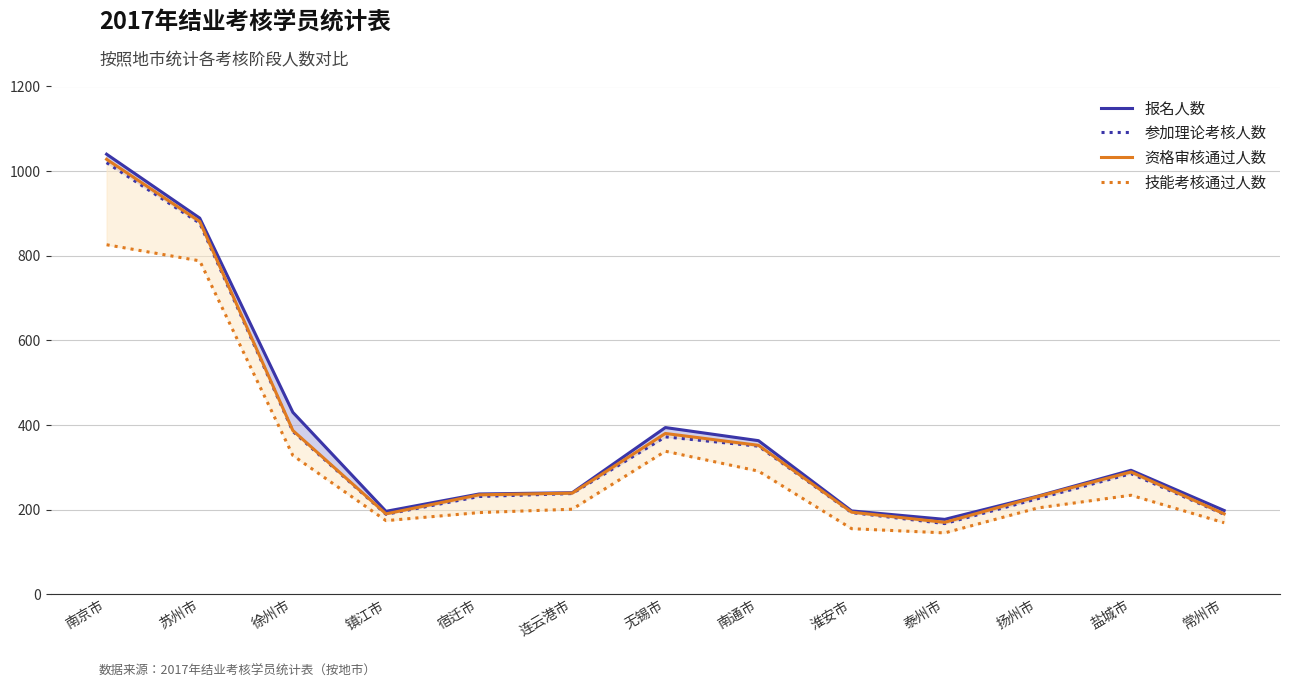

What is the total value across all series at 扬州市?

893